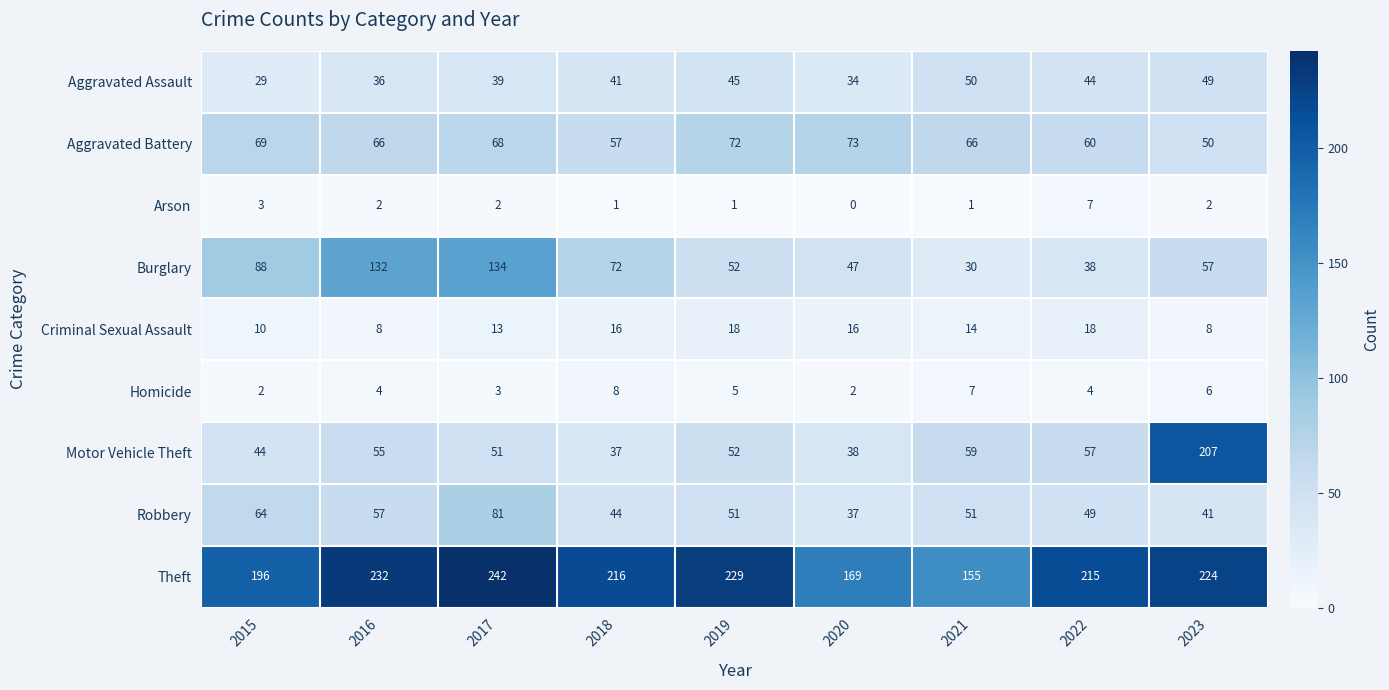

At which category is the sum across all series the highest?

2023